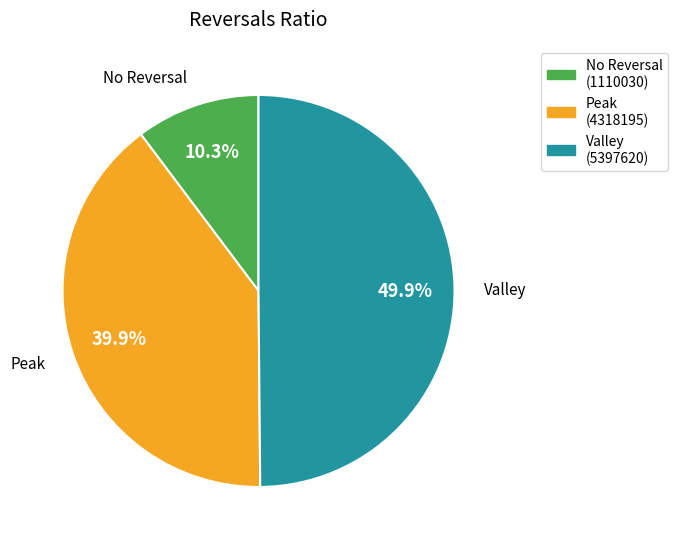

How many segments does this pie chart have?

3